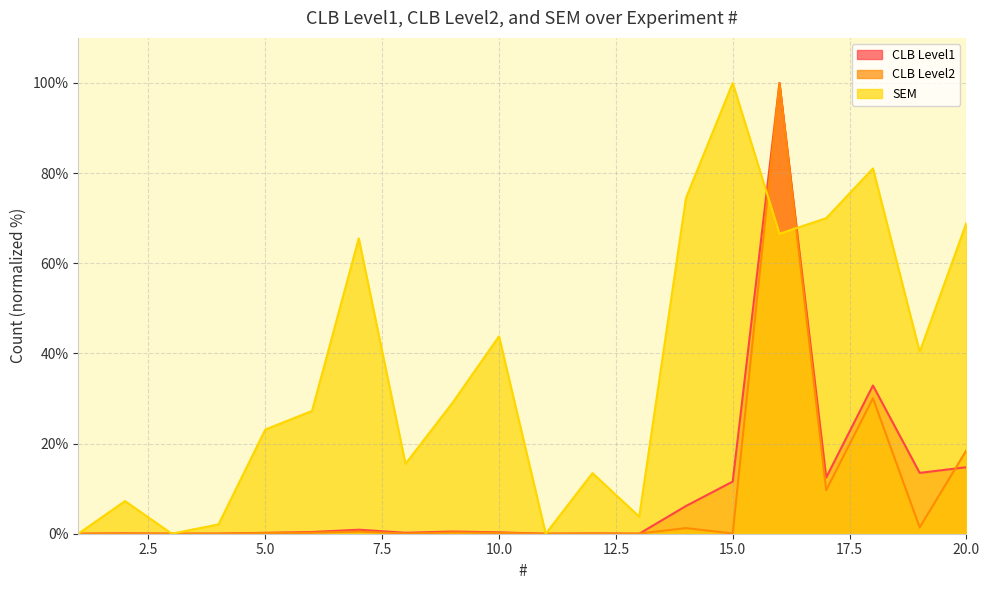

How many intersections are there between SEM and CLB Level1?

2